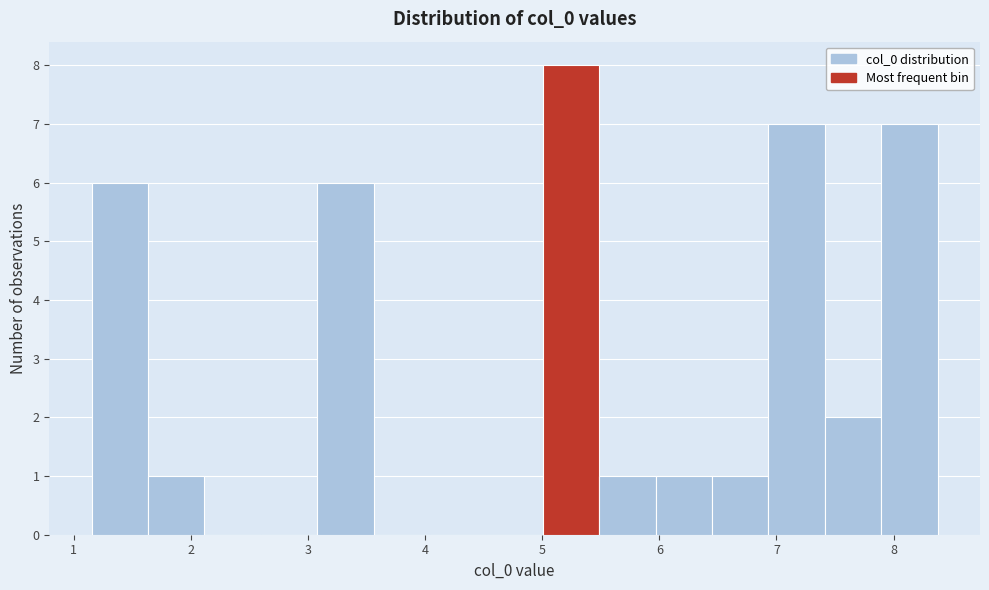

Reading left to right, list every bar in this chart as the range it spans on the x-axis followed by its height. Neither the bar edges nor the heights are printed on the chart, so give them approximately, as read against the axes.

1.2 to 1.6: 6
1.6 to 2.1: 1
2.1 to 2.6: 0
2.6 to 3.1: 0
3.1 to 3.6: 6
3.6 to 4.0: 0
4.0 to 4.5: 0
4.5 to 5.0: 0
5.0 to 5.5: 8
5.5 to 6.0: 1
6.0 to 6.5: 1
6.5 to 6.9: 1
6.9 to 7.4: 7
7.4 to 7.9: 2
7.9 to 8.4: 7